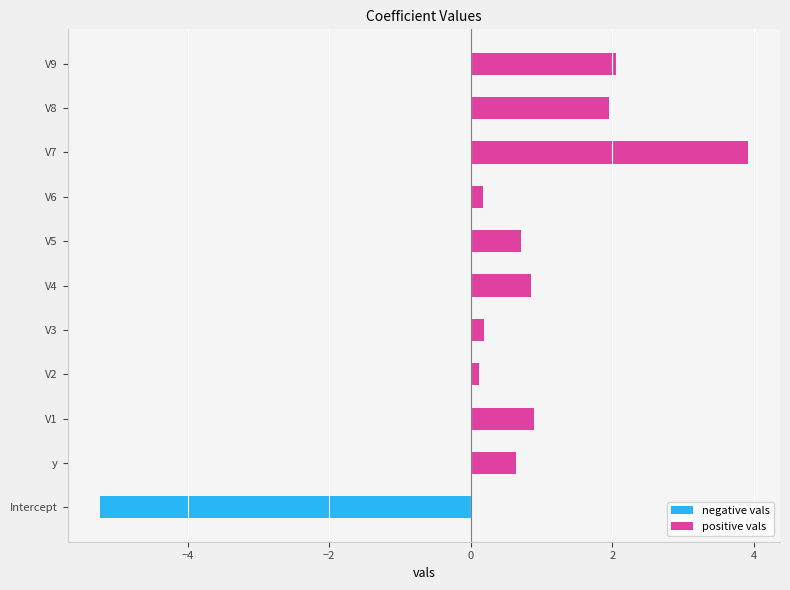

Which has a higher value, y or V1?

V1